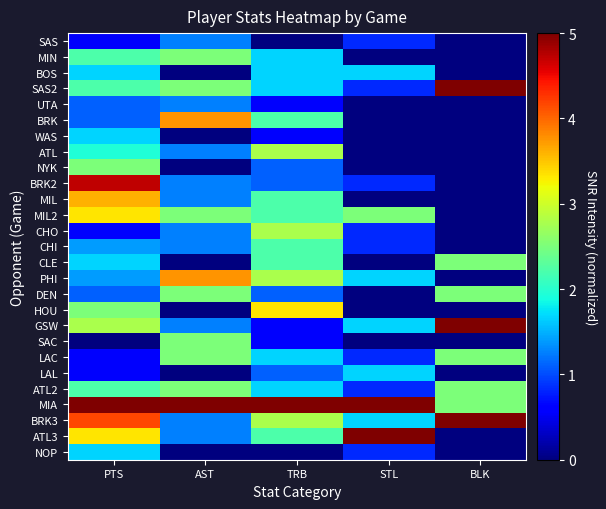

What is the difference between the highest and lowest values at BLK?

5.0